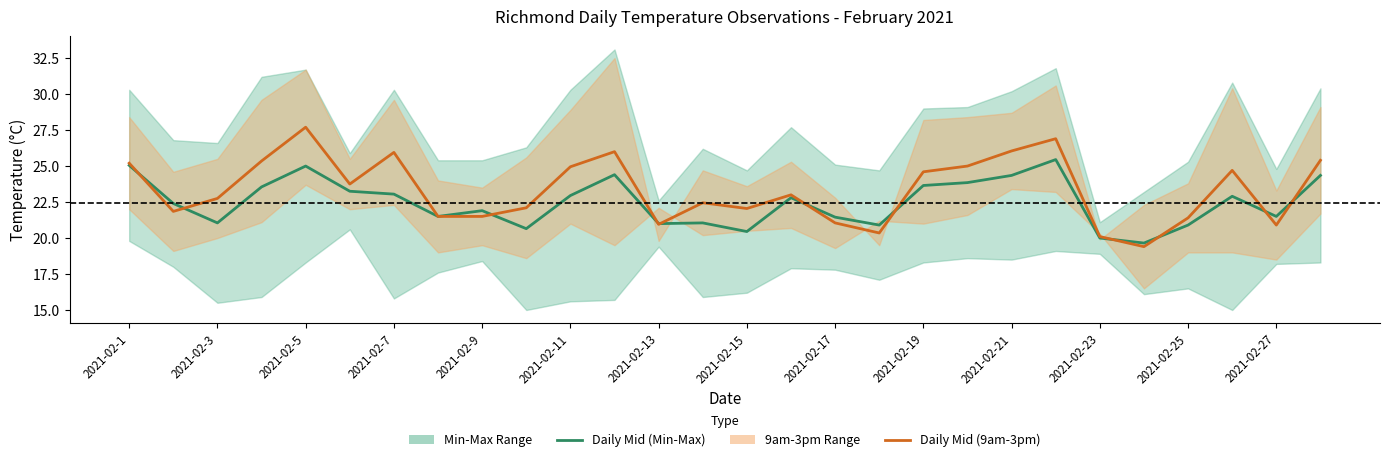

What is the sum of all Daily Mid (Min-Max) values?

629.0